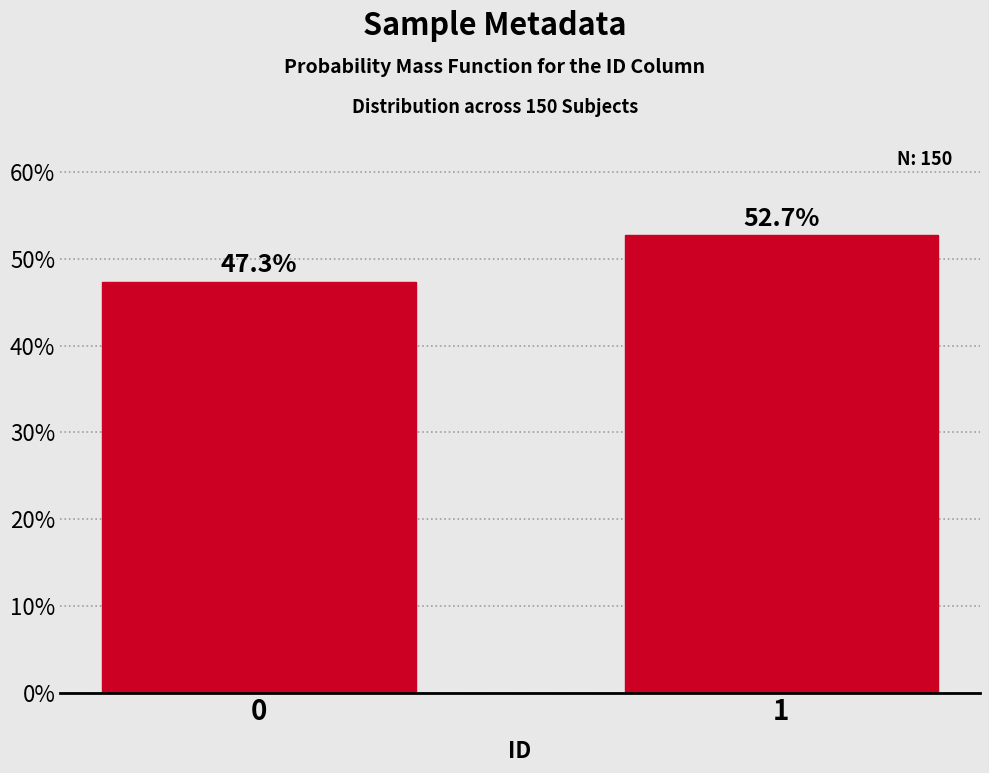

Reading right to left, extract all data points from this chart.

52.7	47.3